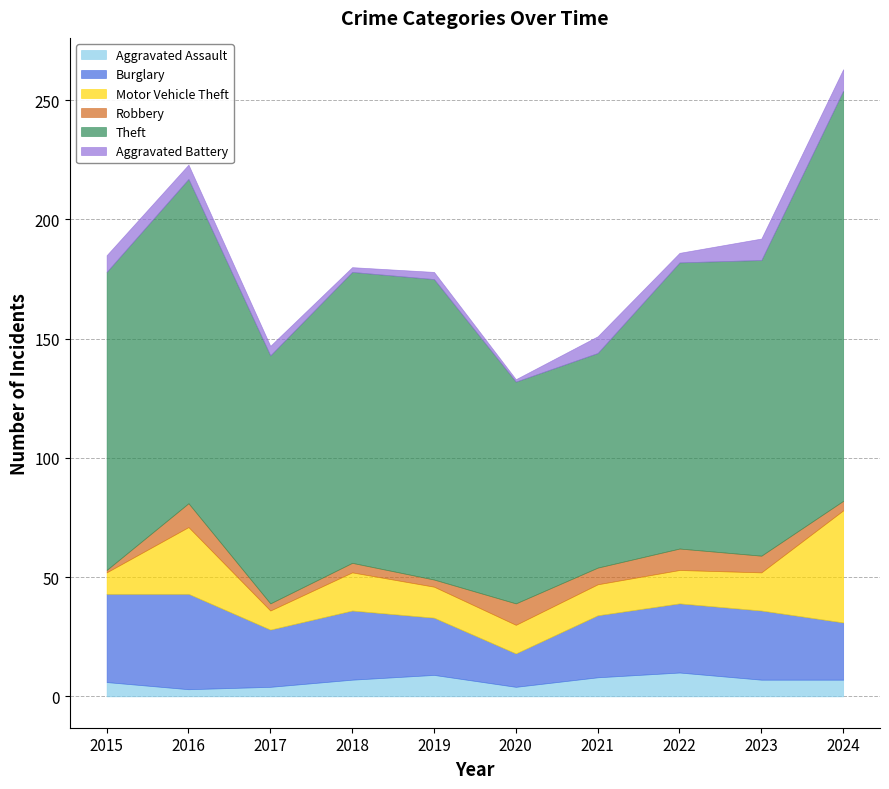

The Theft series shows 145 at 2020. True or false?

False